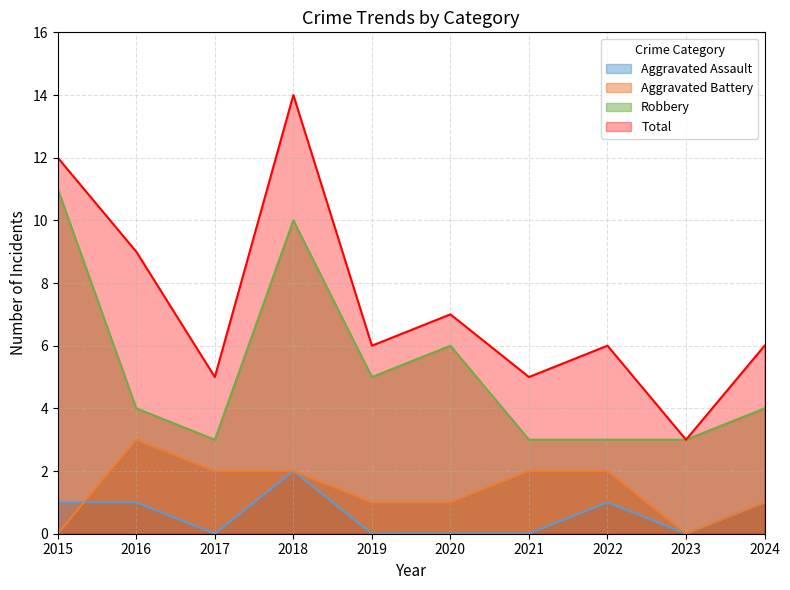

The value of Total at 2016 is 9. True or false?

True